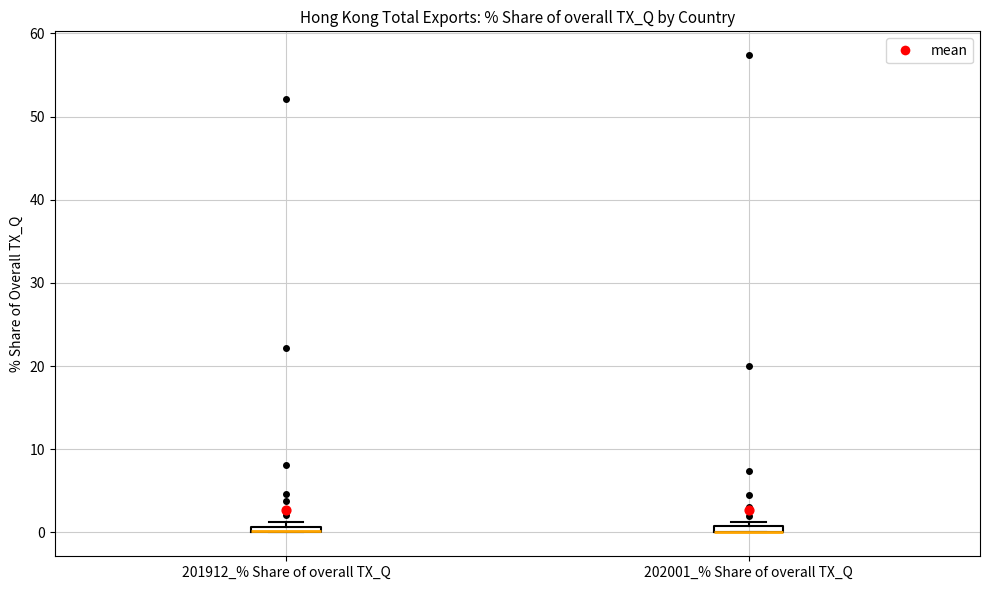

Where is the lower edge of the box for 201912_% Share of overall TX_Q on the y-axis? The values are not printed on the chart, so give them approximately, as read against the axis.

0